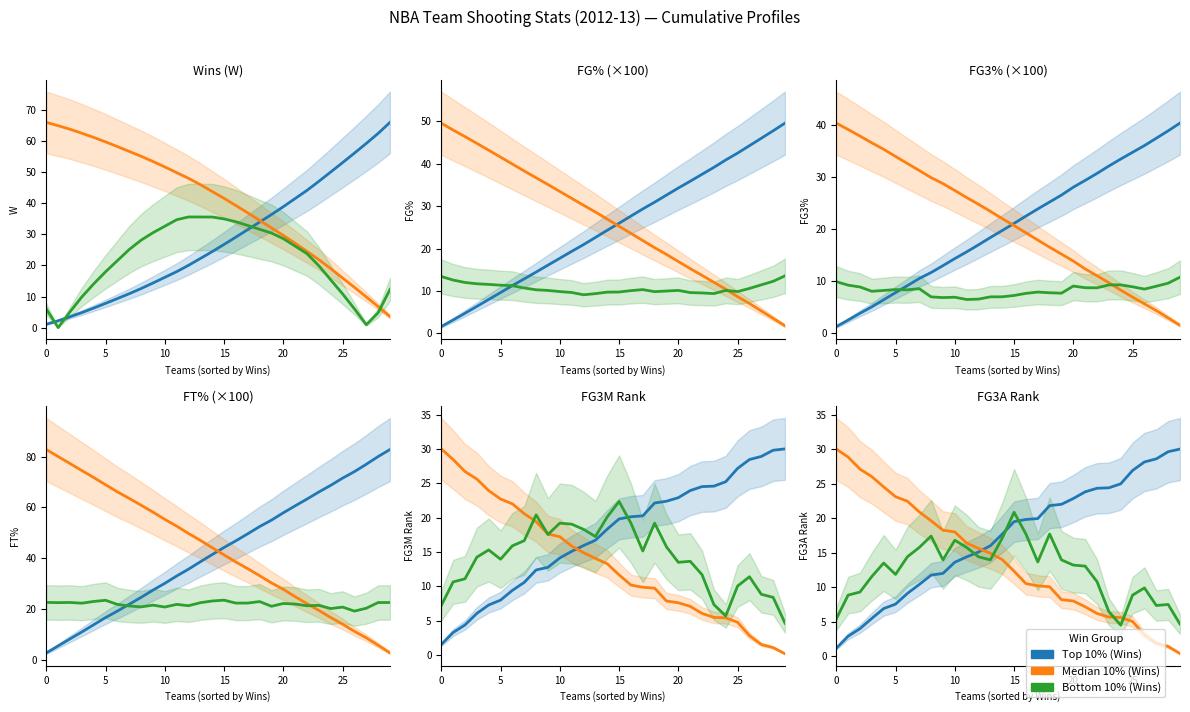

What are all the series names shown in the legend?

Top 10%, Median 10%, Bottom 10%